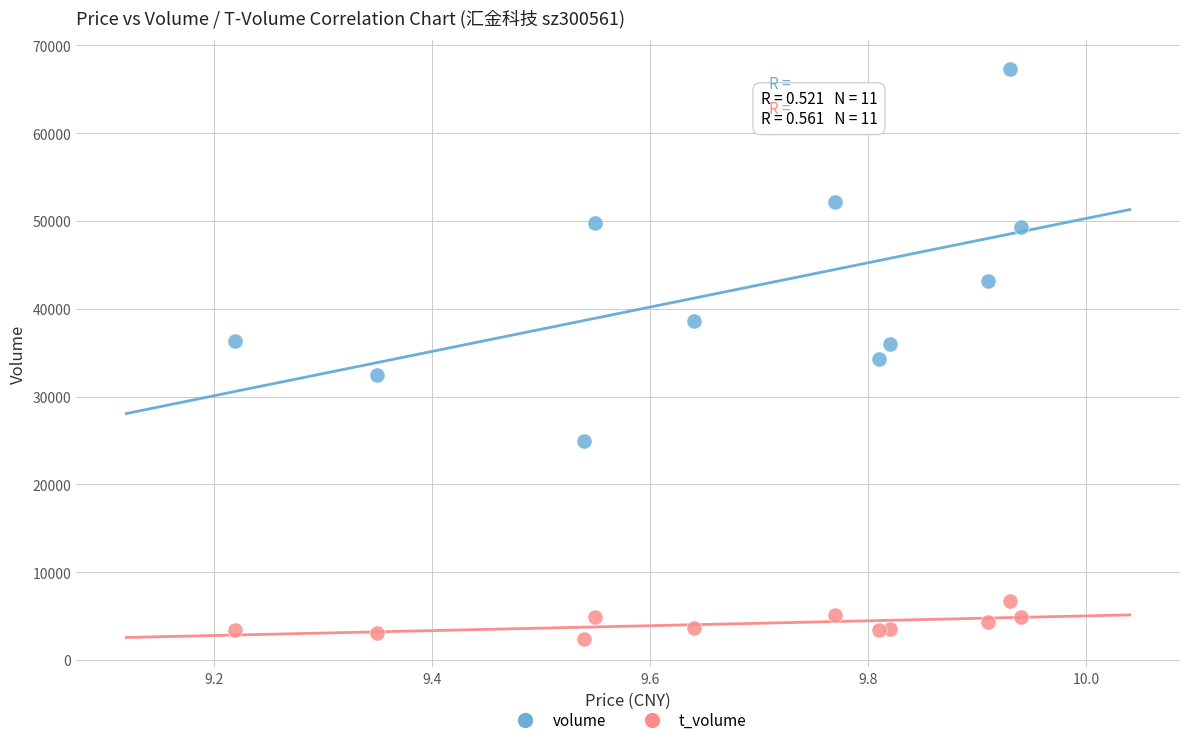

Which series has the largest Y range (max minus min)?

volume